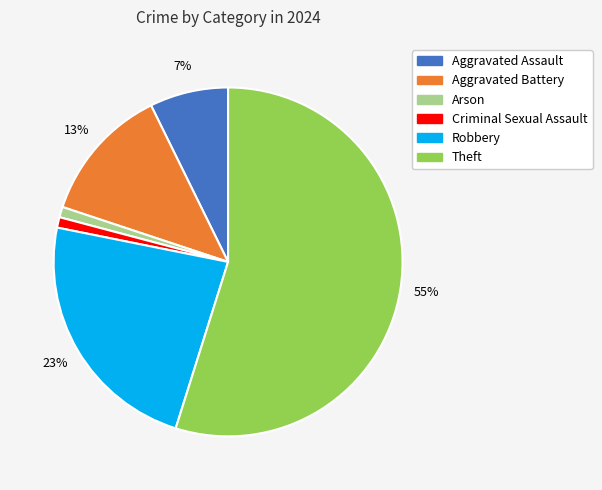

What percentage is the Aggravated Battery slice, to the nearest percent?

13%